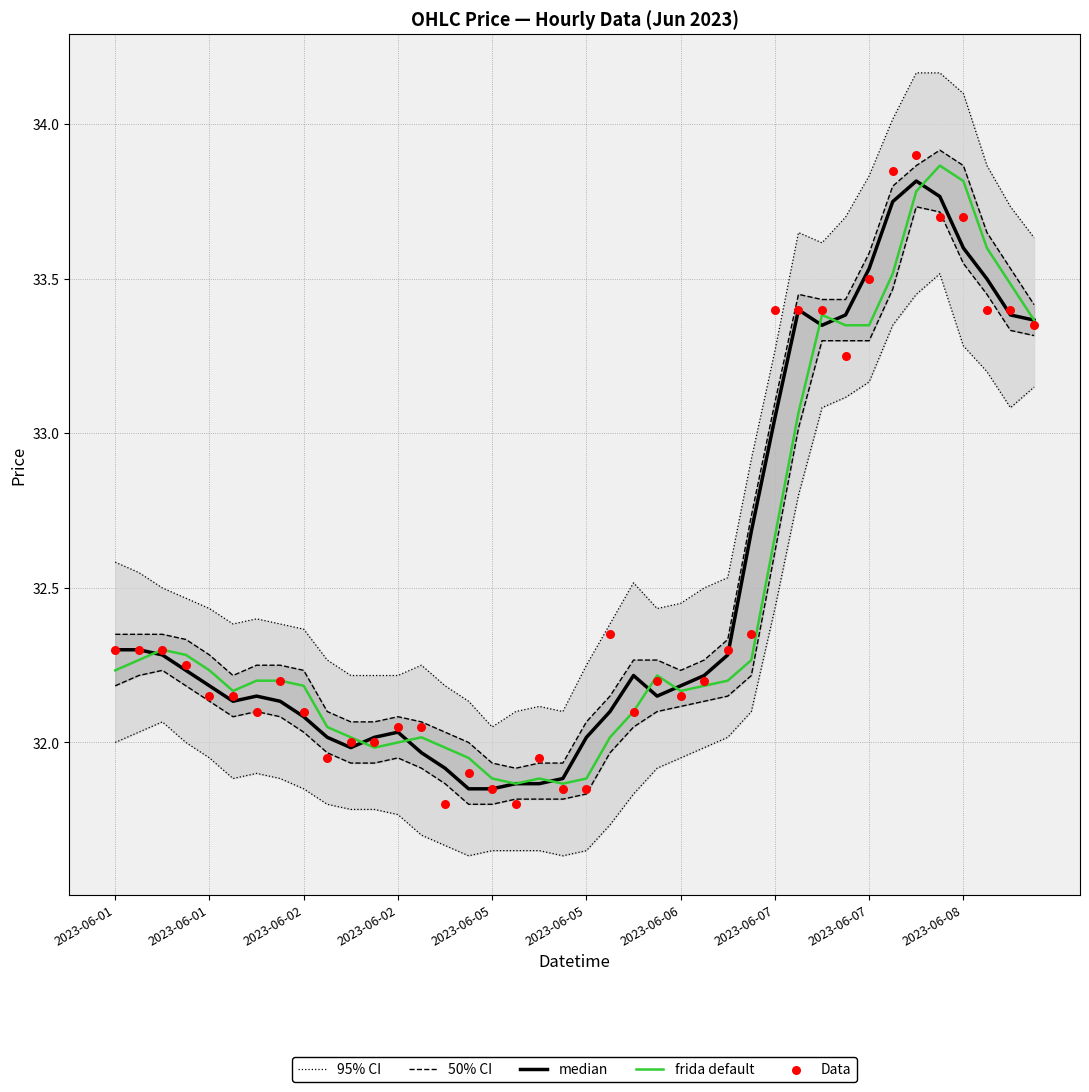

Which series contains the highest Y value?

95% CI